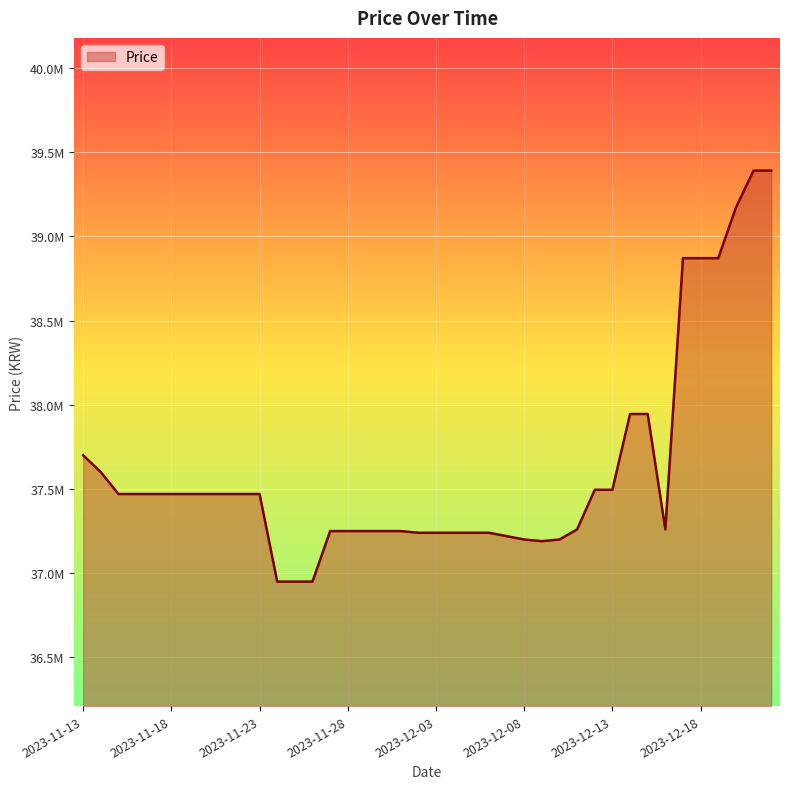

What is the sum of all values?

1504600000